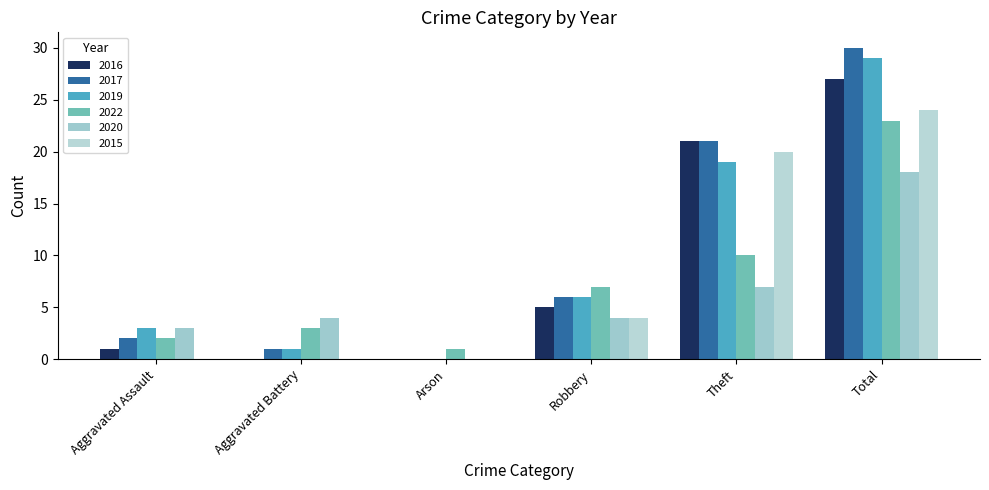

What is the difference between the second highest and minimum values in the 2017 series?

21